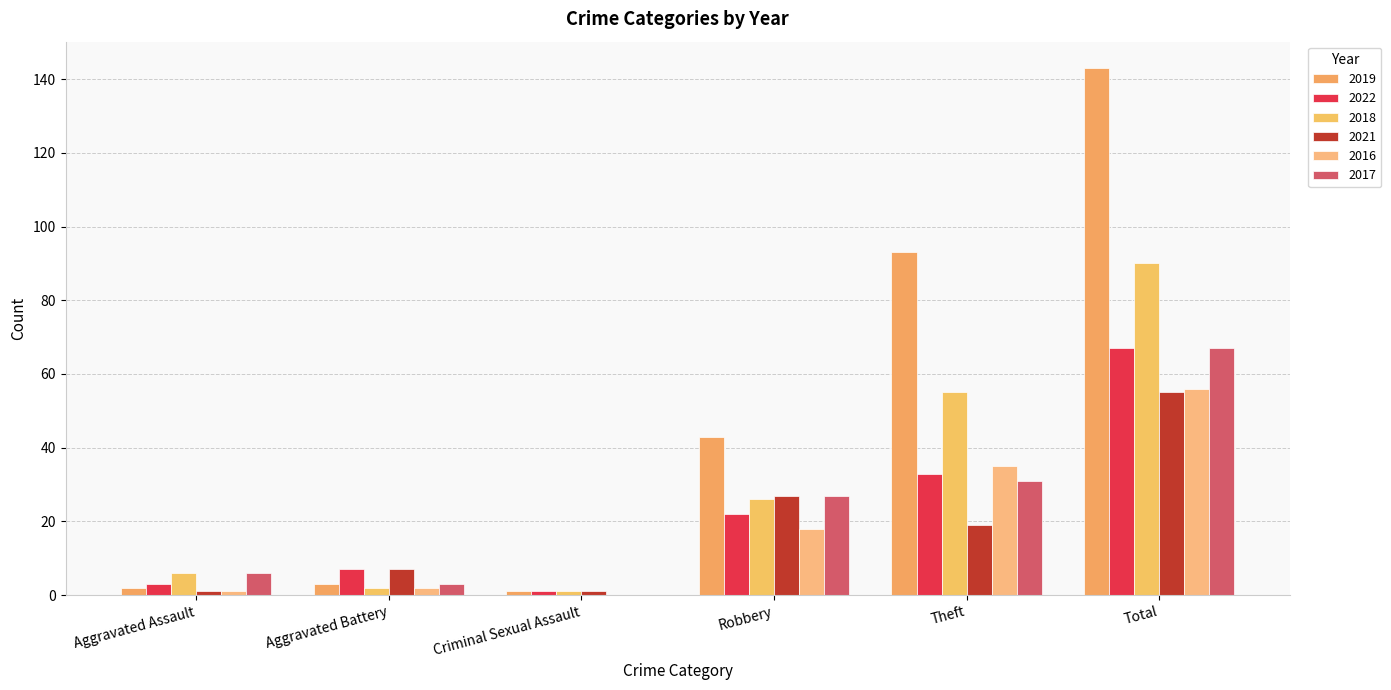

What is the difference between the 2018 values at Aggravated Battery and Aggravated Assault?

4